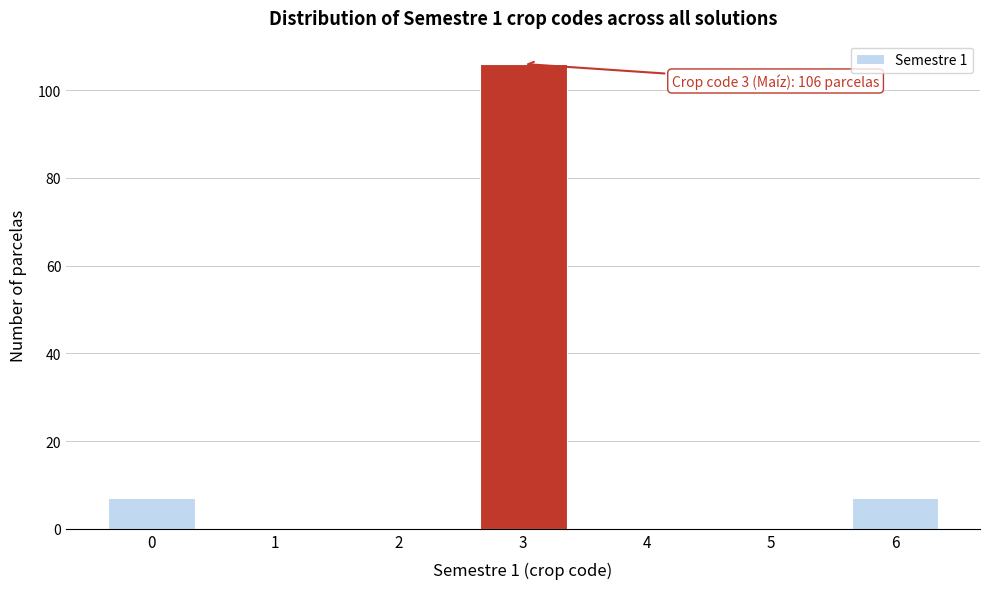

Reading right to left, transcribe all the data shown in this chart.

6=7	5=0	4=0	3=106	2=0	1=0	0=7